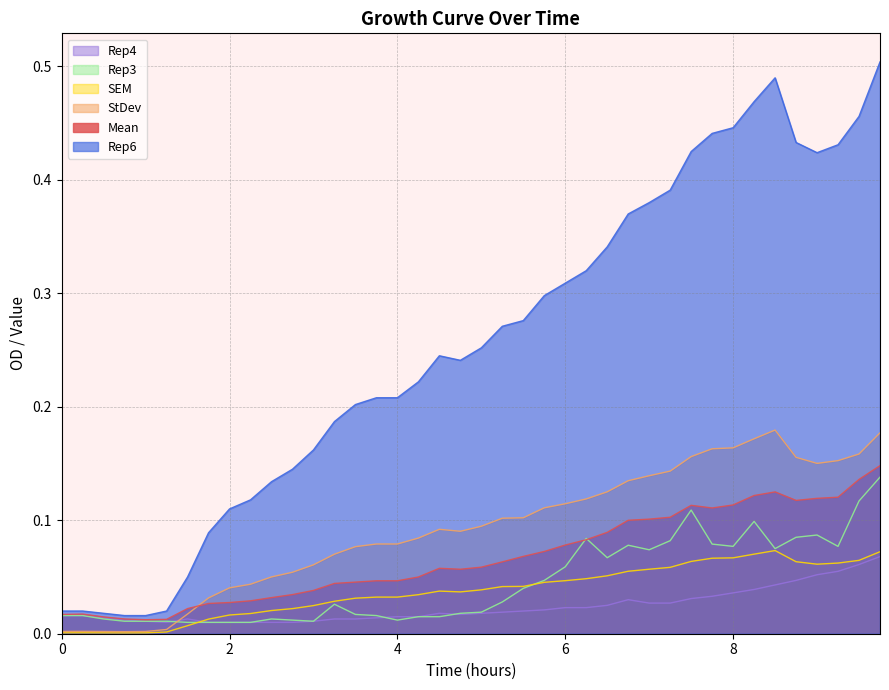

What is the difference between the maximum and second lowest values in the SEM series?

0.2